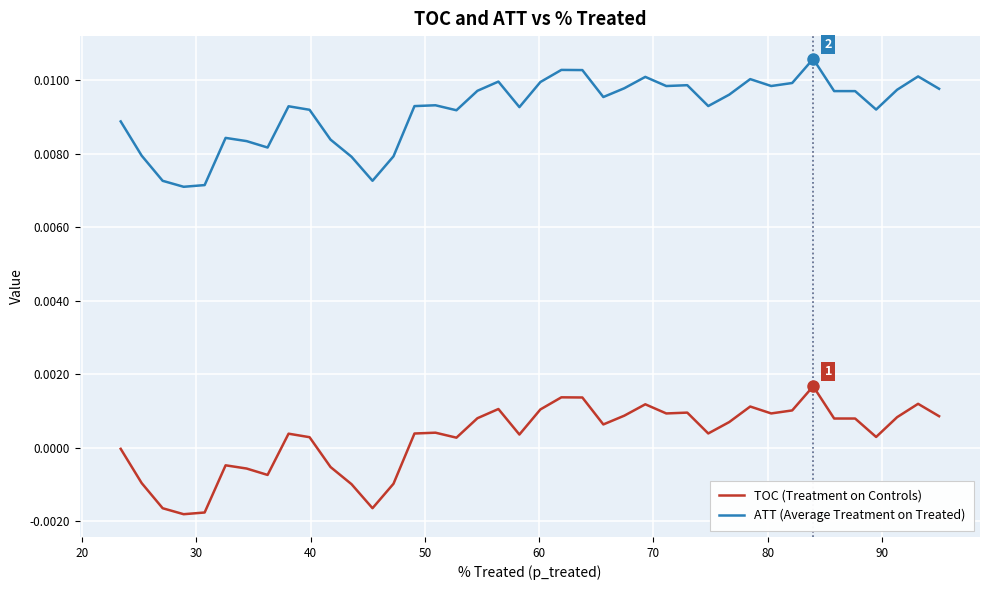

Is this an area chart (filled region under the line)?

No